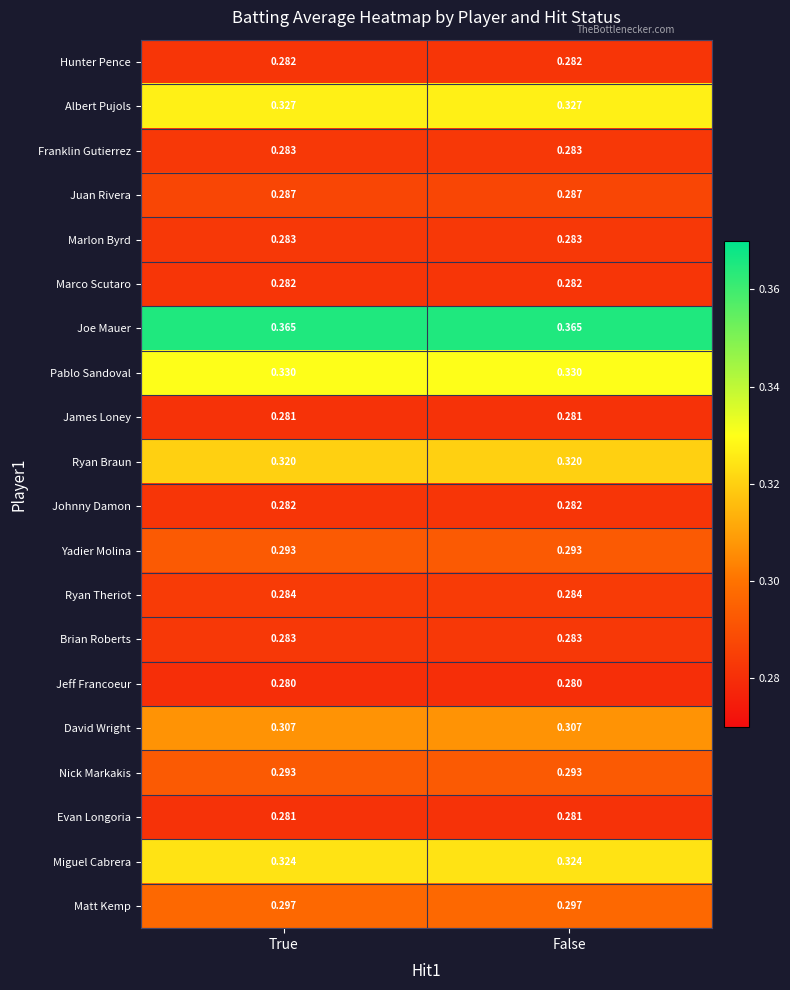

How many distinct data groups are displayed?

20